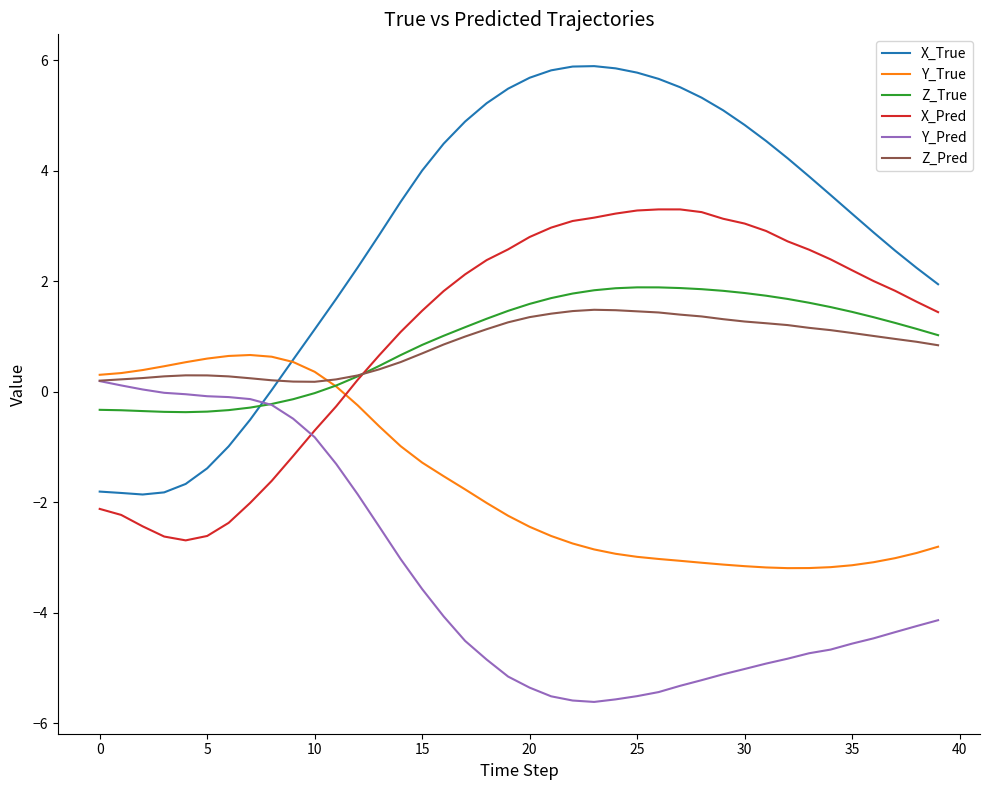

Which series has the largest total across all categories?

X_True